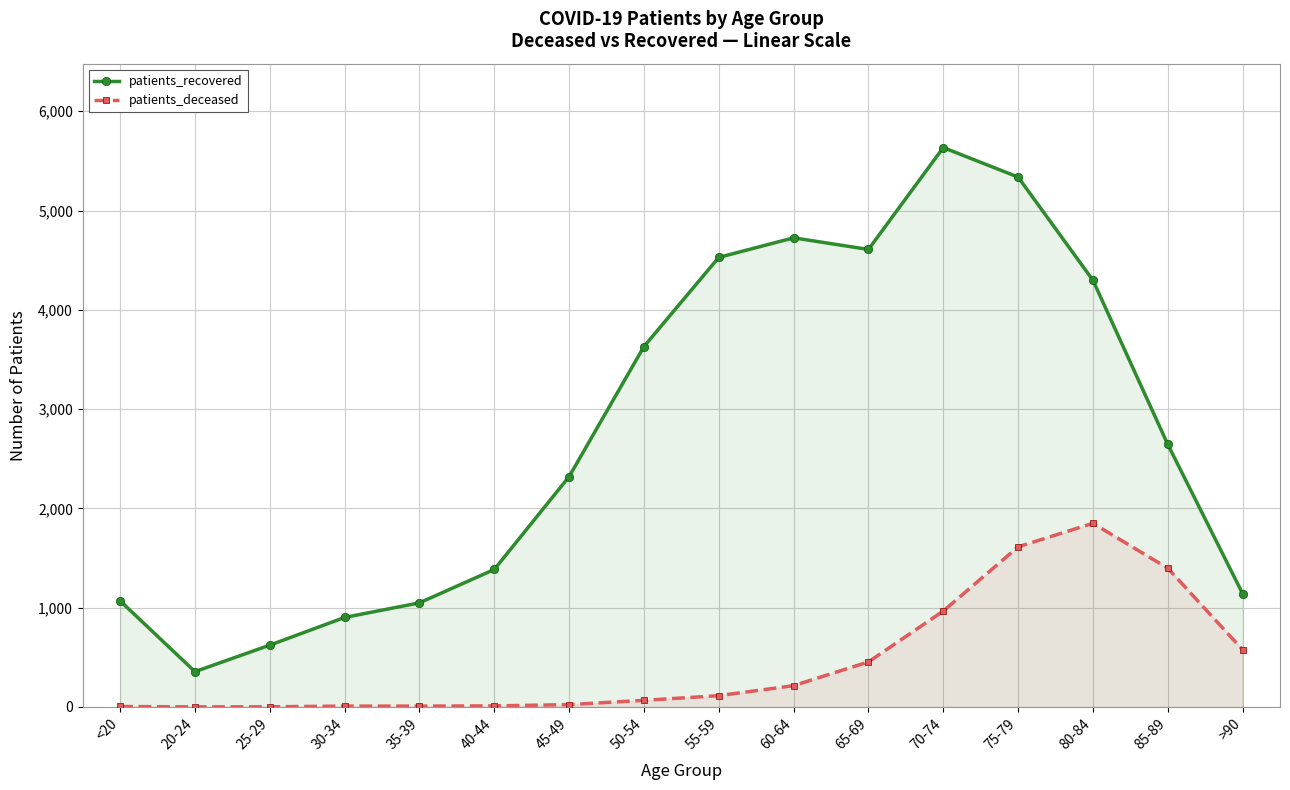

Between 45-49 and <20, which is larger?

45-49